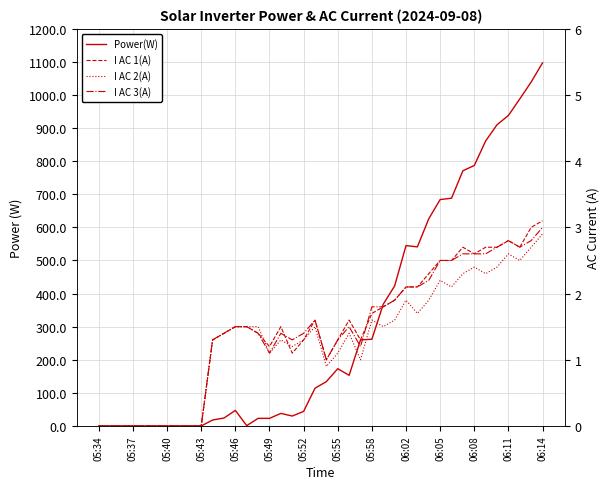

How many intersections are there between I AC 1(A) and Power(W)?

2